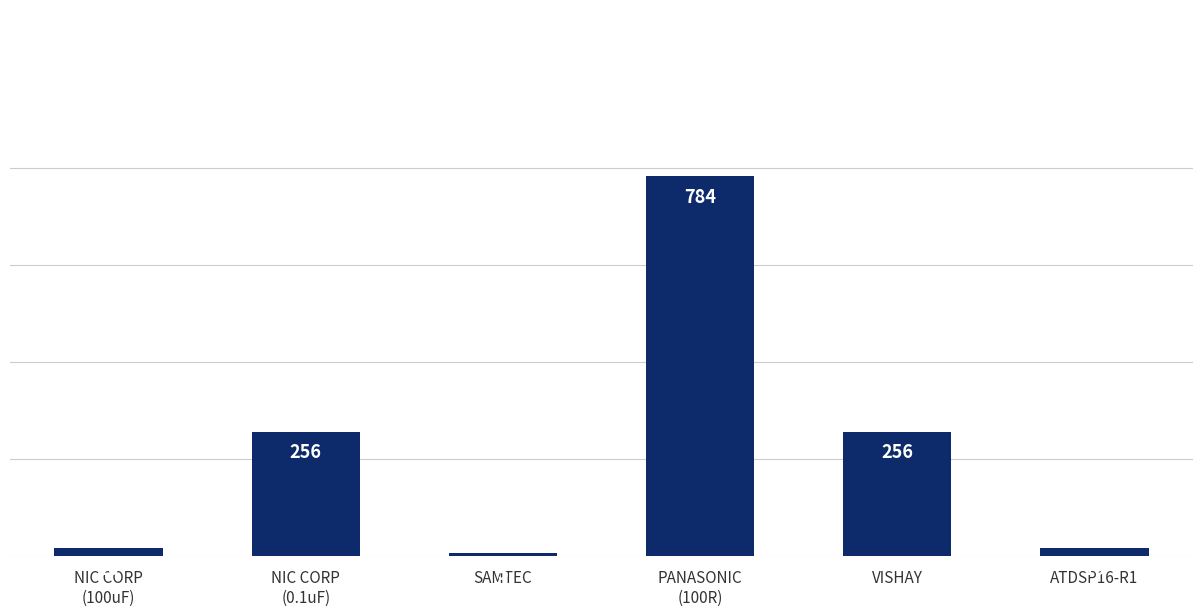

What is the sum of the values at SAMTEC and PANASONIC
(100R)?

789